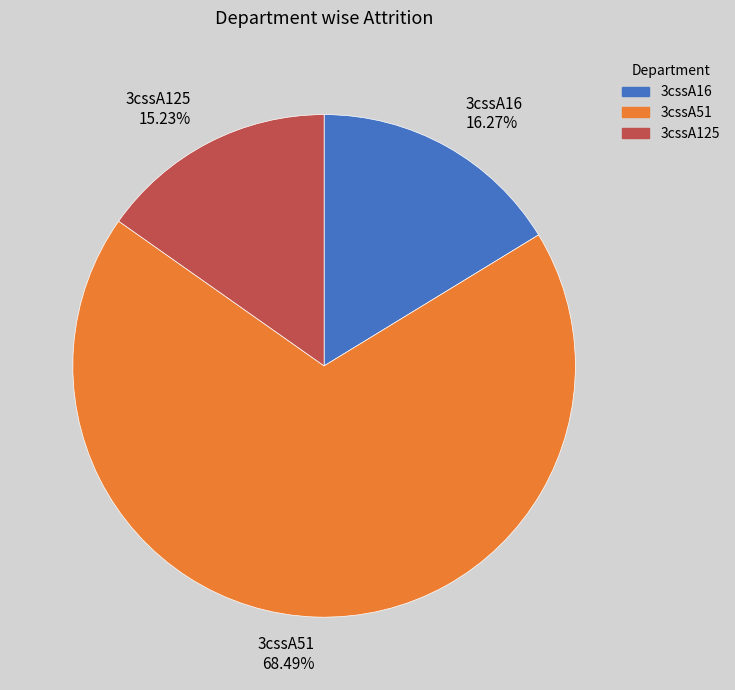

What is the ratio of the value at 3cssA16 to the value at 3cssA51?

0.2